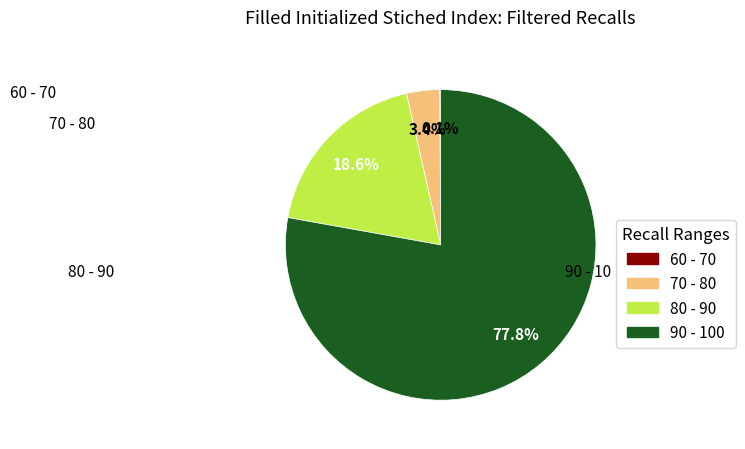

Is there any slice that represents more than half of the pie?

Yes